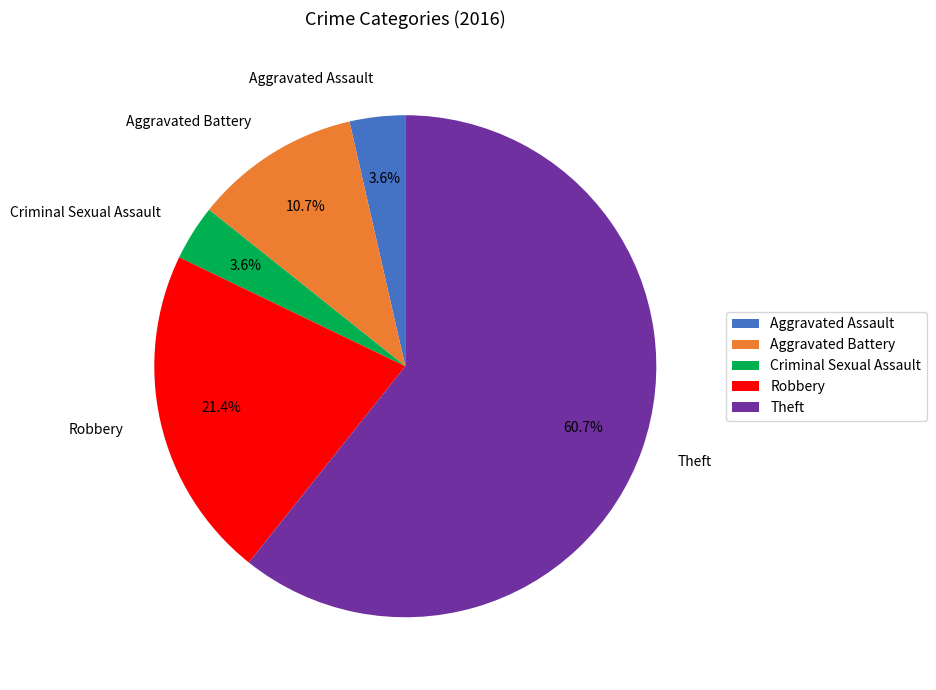

To the nearest percent, what is the difference between the largest and smallest slice percentages?

57%